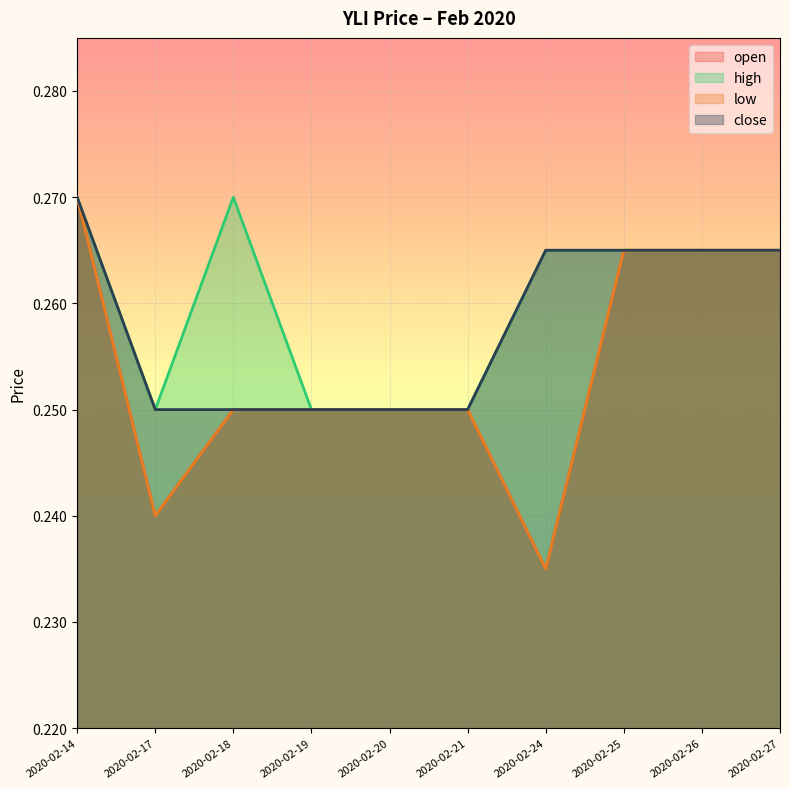

True or false: high and close intersect in this chart.

False